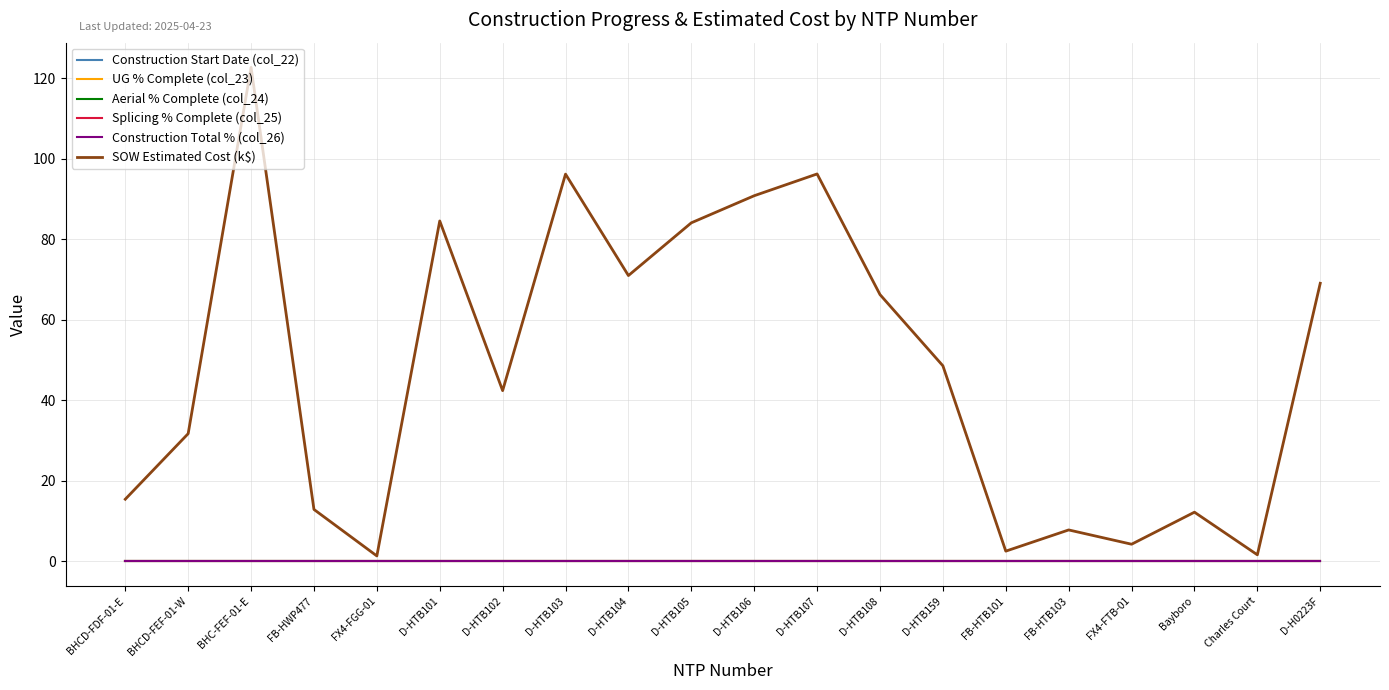

Is this an area chart (filled region under the line)?

No